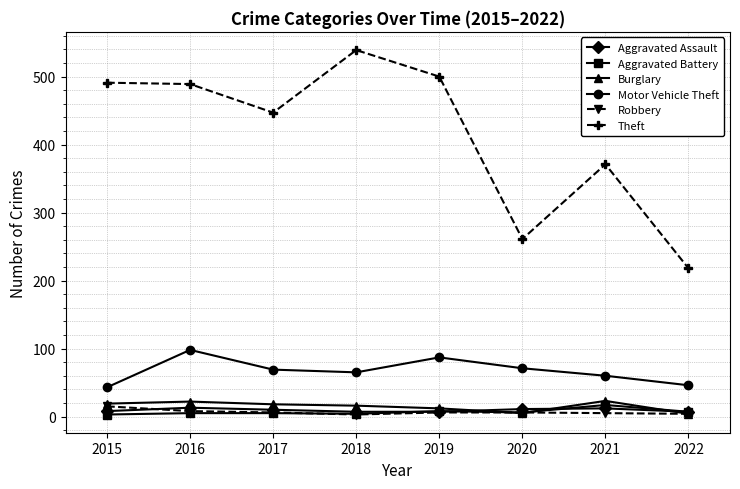

Is it true that Motor Vehicle Theft equals 101 at 2021?

False